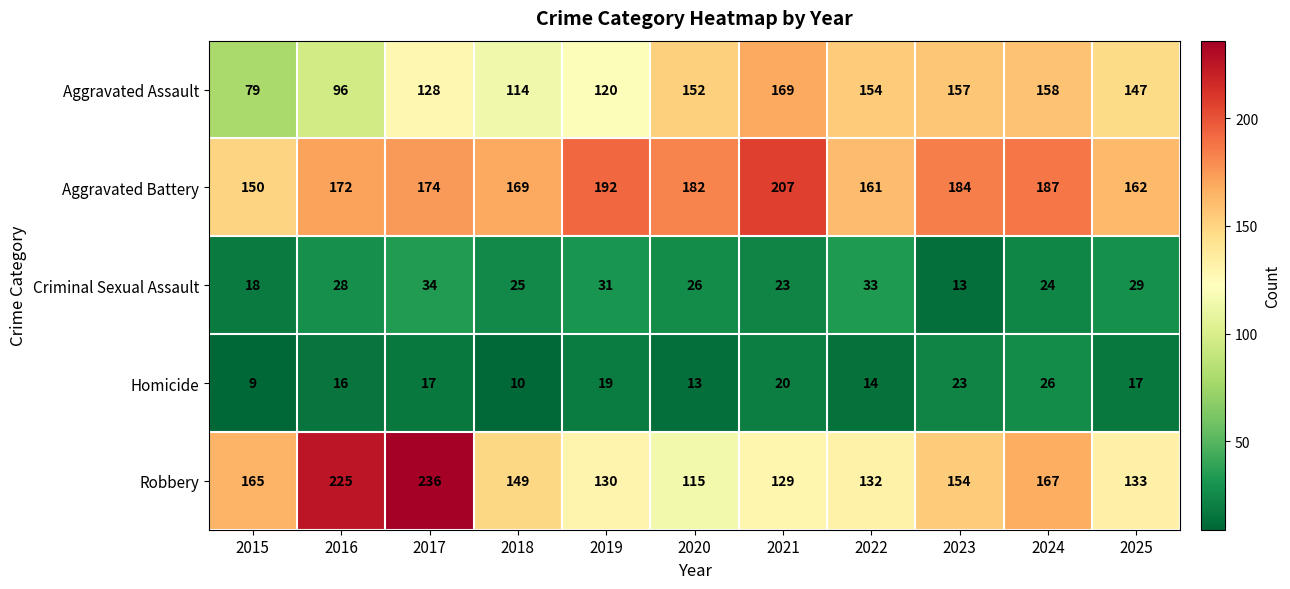

What is the spread (max minus min) of values at 2020?

169